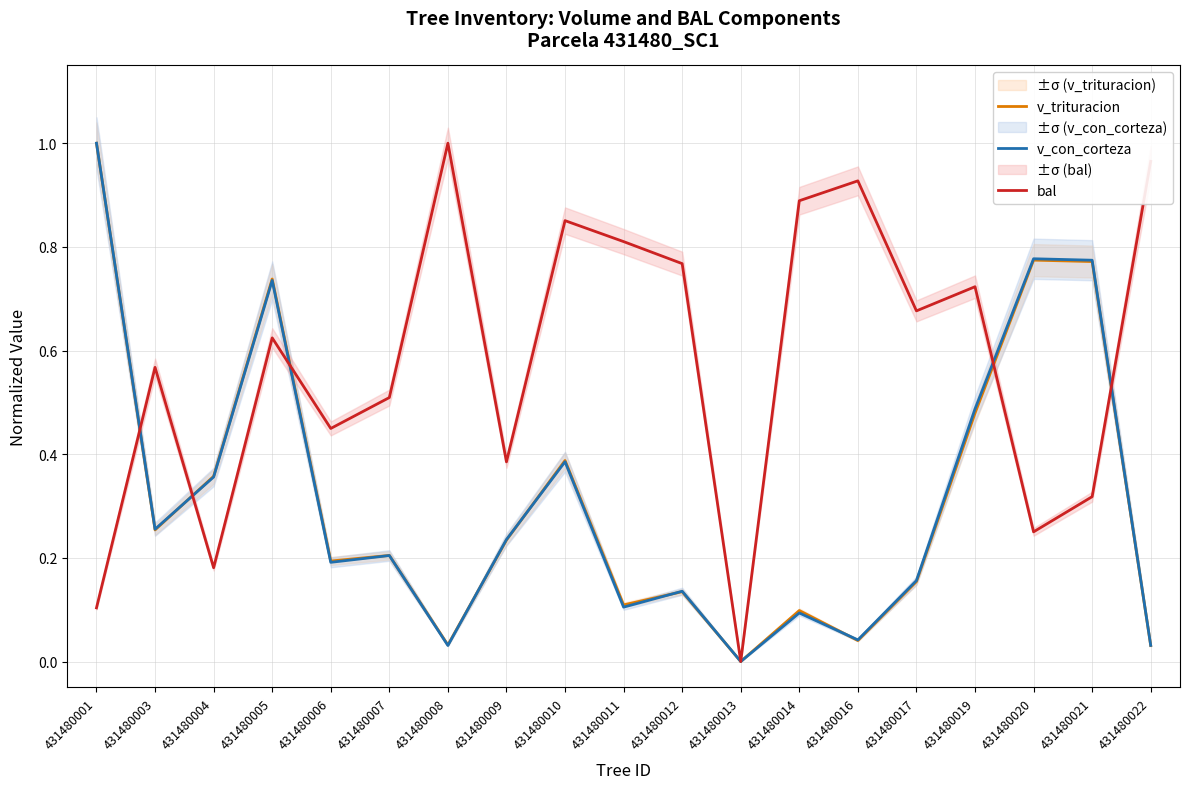

Rank the categories by v_trituracion value from lowest to highest.

431480013, 431480022, 431480008, 431480016, 431480014, 431480011, 431480012, 431480017, 431480006, 431480007, 431480009, 431480003, 431480004, 431480010, 431480019, 431480005, 431480021, 431480020, 431480001